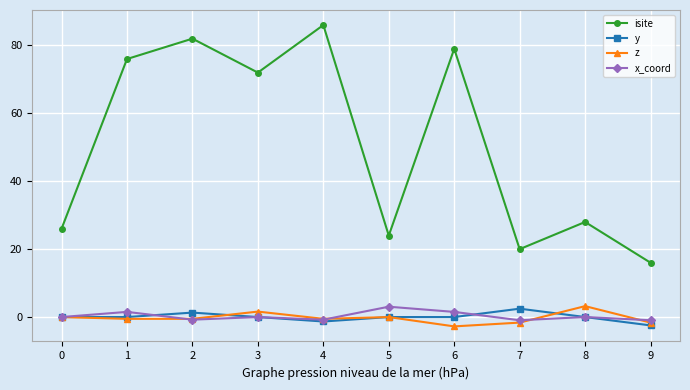

True or false: y and isite intersect in this chart.

False